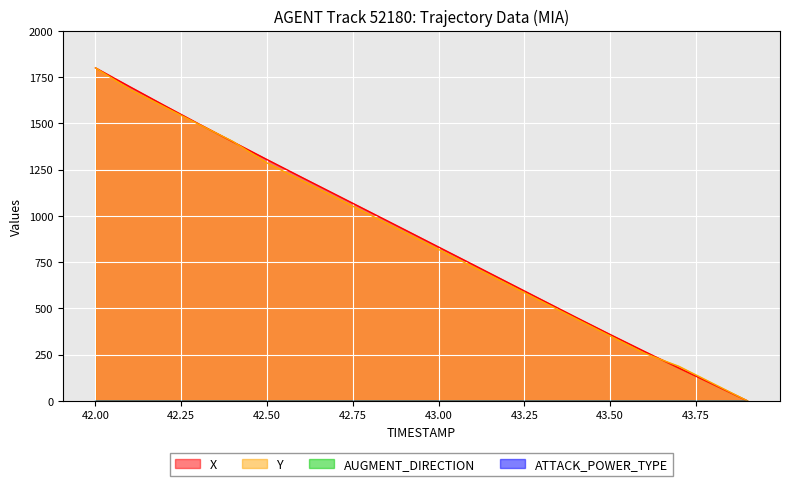

List the series in order of their peak value, lowest first.

X, Y